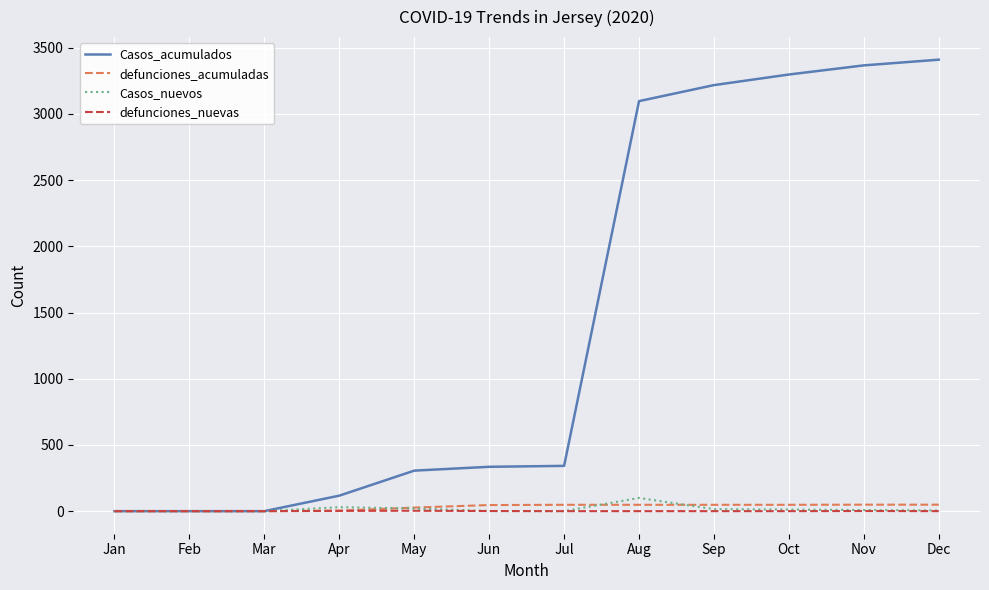

What is the highest value of the Casos_nuevos series?

100